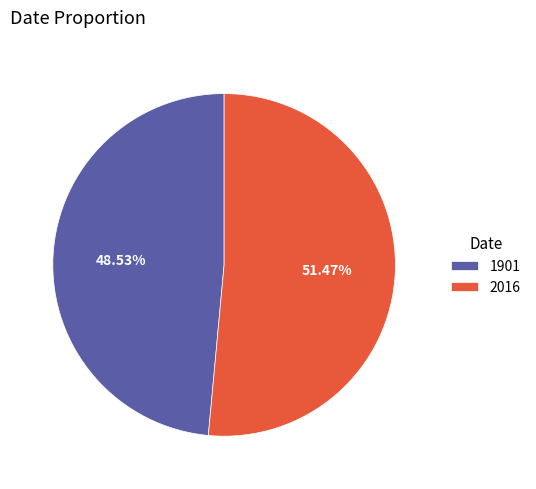

Rank the categories by value from lowest to highest.

1901, 2016